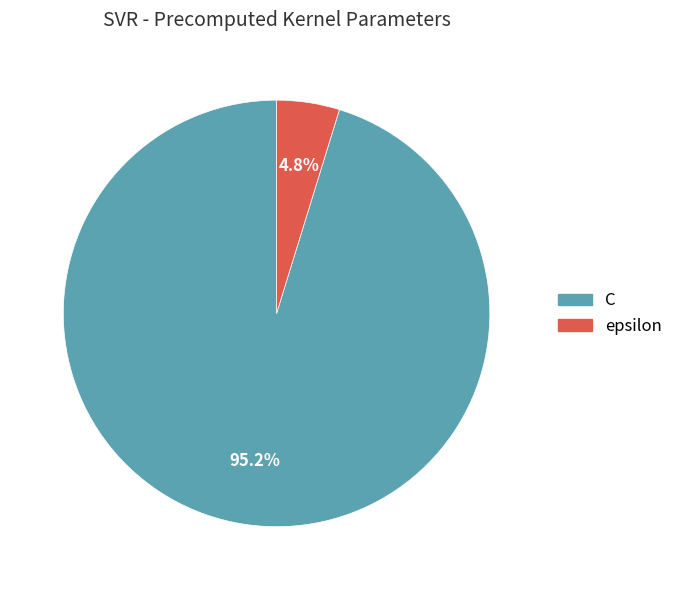

How many segments does this pie chart have?

2